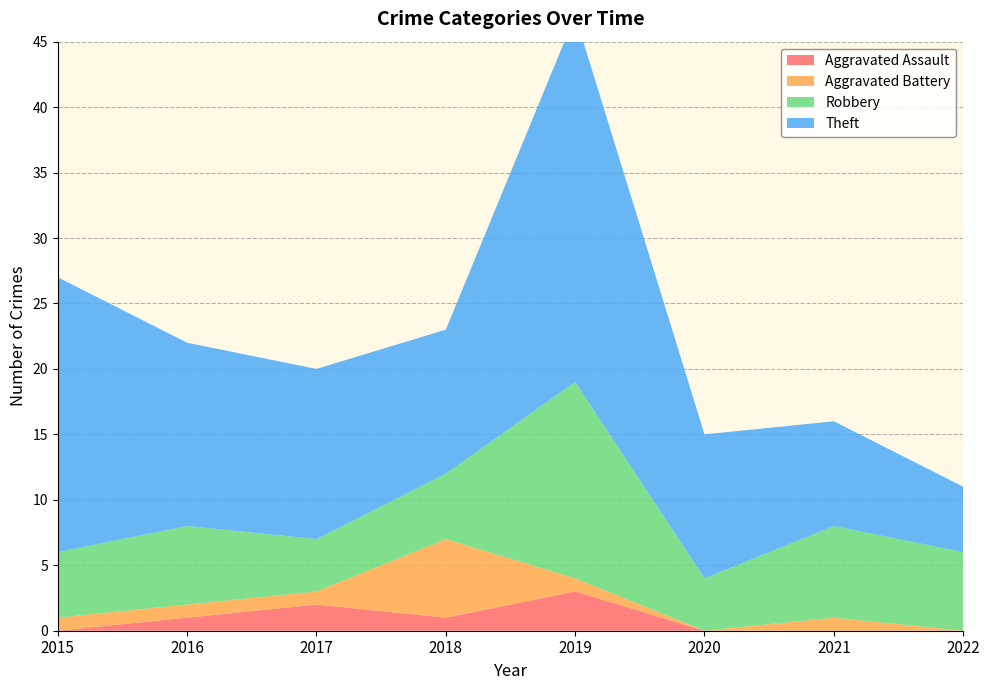

Reading right to left, list all the values displayed in this chart.

Aggravated Assault: 2022=0	2021=0	2020=0	2019=3	2018=1	2017=2	2016=1	2015=0
Aggravated Battery: 2022=0	2021=1	2020=0	2019=1	2018=6	2017=1	2016=1	2015=1
Robbery: 2022=6	2021=7	2020=4	2019=15	2018=5	2017=4	2016=6	2015=5
Theft: 2022=5	2021=8	2020=11	2019=28	2018=11	2017=13	2016=14	2015=21